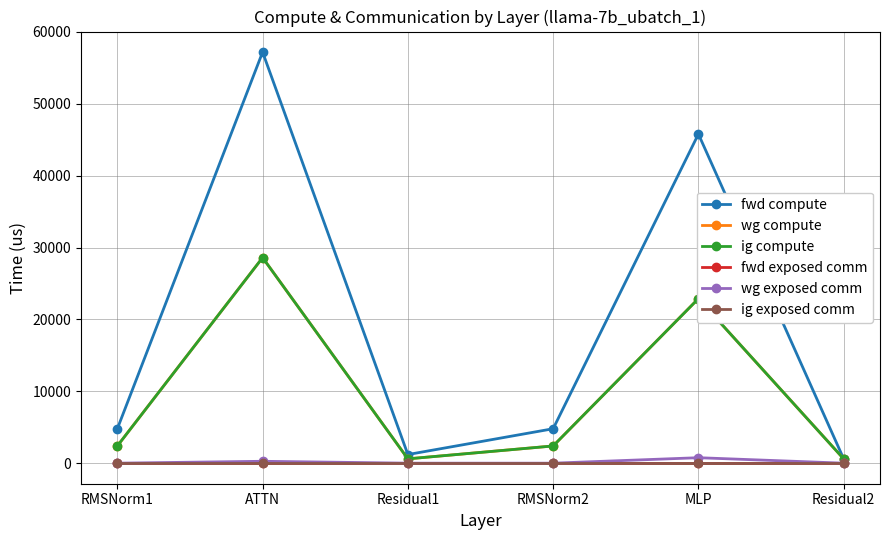

Is this an area chart (filled region under the line)?

No